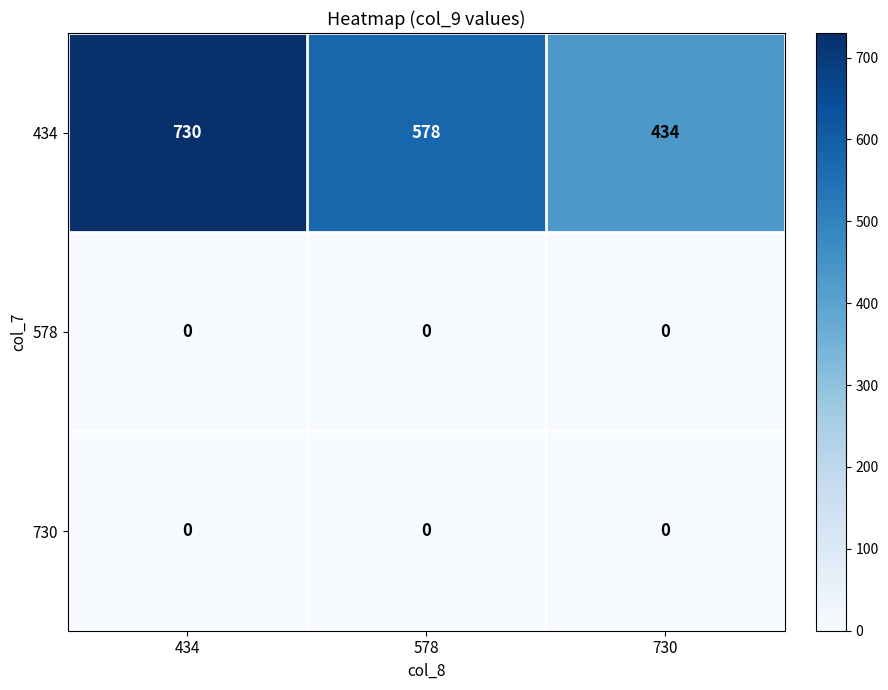

At how many categories does at least one series exceed 609?

1